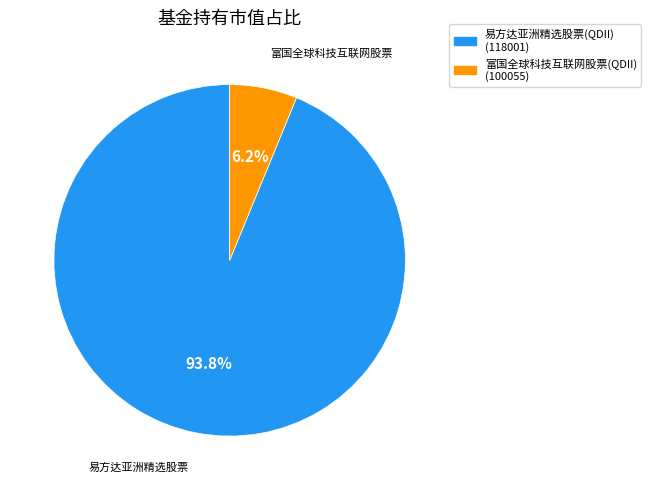

Rank the categories by value from highest to lowest.

易方达亚洲精选股票(QDII), 富国全球科技互联网股票(QDII)